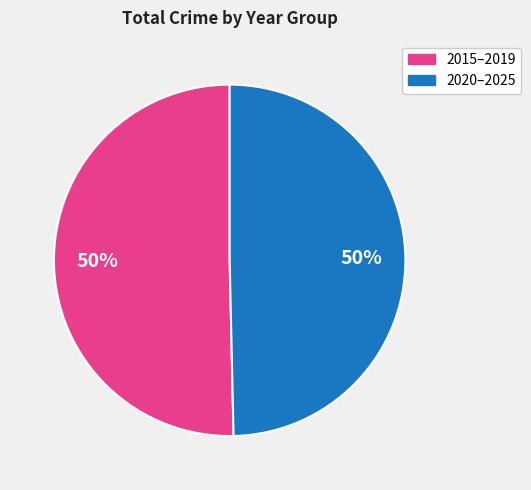

To the nearest percent, what is the average slice percentage?

50%